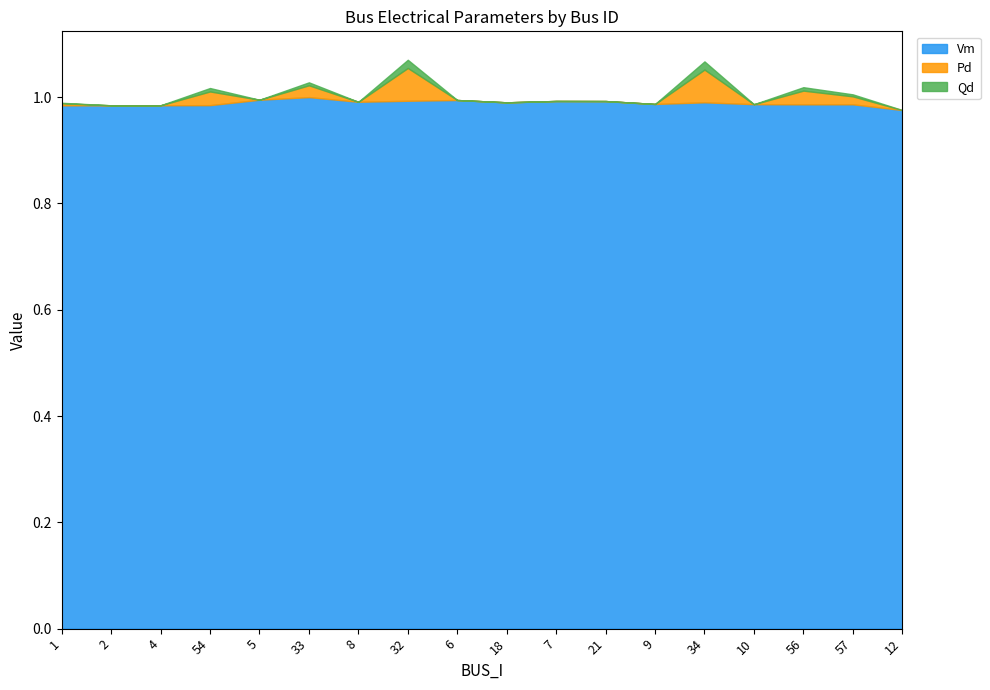

Reading left to right, what are all the values shown in this chart?

Vm: 1=1.0	2=1.0	4=1.0	54=1.0	5=1.0	33=1.0	8=1.0	32=1.0	6=1.0	18=1.0	7=1.0	21=1.0	9=1.0	34=1.0	10=1.0	56=1.0	57=1.0	12=1.0
Pd: 1=0.0	2=0.0	4=0.0	54=0.0	5=0.0	33=0.0	8=0.0	32=0.1	6=0.0	18=0.0	7=0.0	21=0.0	9=0.0	34=0.1	10=0.0	56=0.0	57=0.0	12=0.0
Qd: 1=0.0	2=0.0	4=0.0	54=0.0	5=0.0	33=0.0	8=0.0	32=0.0	6=0.0	18=0.0	7=0.0	21=0.0	9=0.0	34=0.0	10=0.0	56=0.0	57=0.0	12=0.0